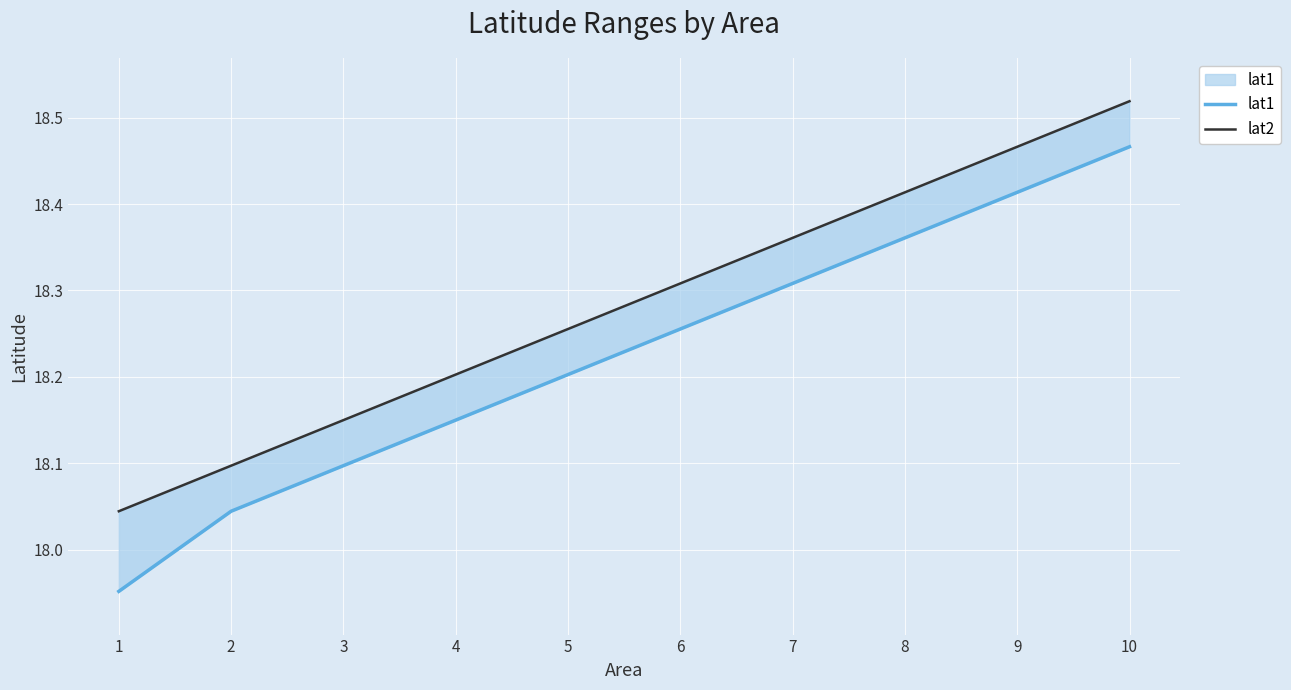

What is the sum of the lat2 values at 4 and 6?

36.5